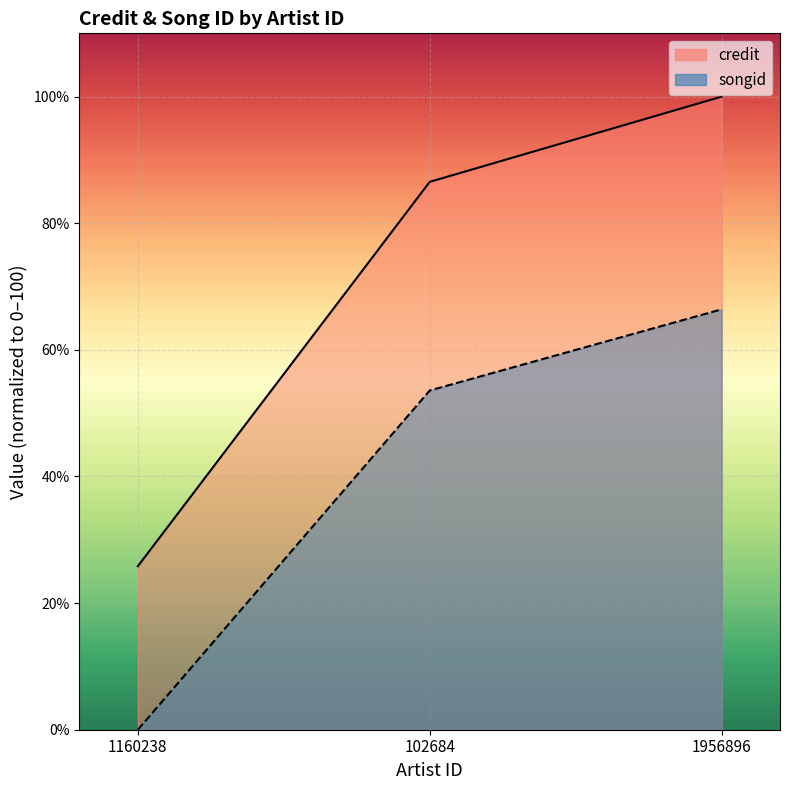

What is the label of the 1st point from the left?

1160238